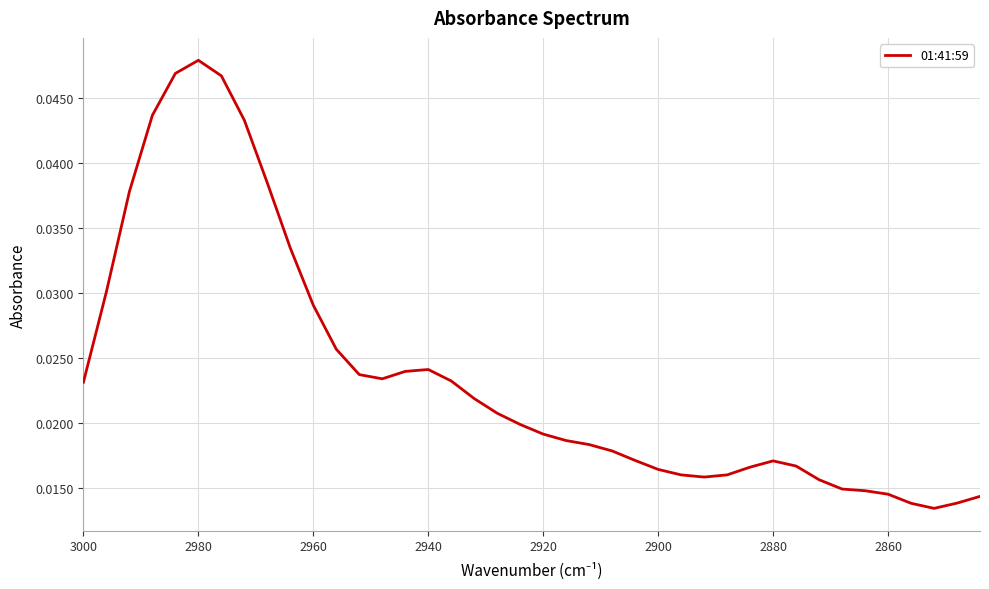

Count the values in the range 0 to 1.

40